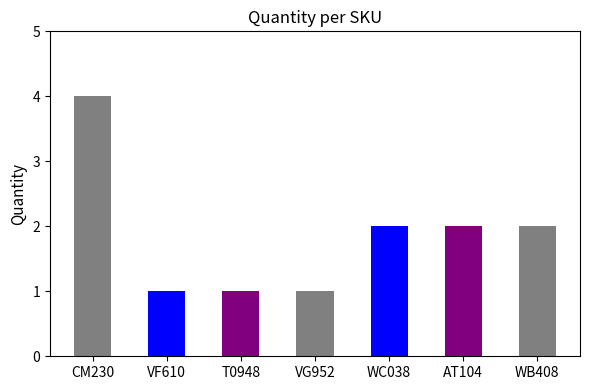

Reading left to right, transcribe all the data shown in this chart.

CM230=4	VF610=1	T0948=1	VG952=1	WC038=2	AT104=2	WB408=2